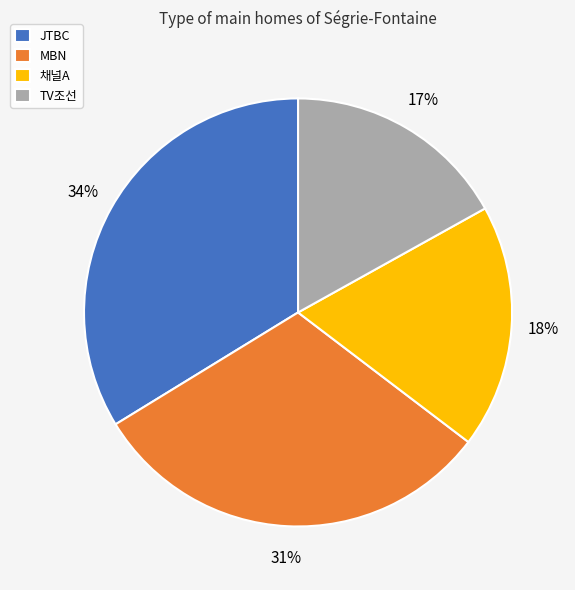

Count the number of slices in the pie.

4